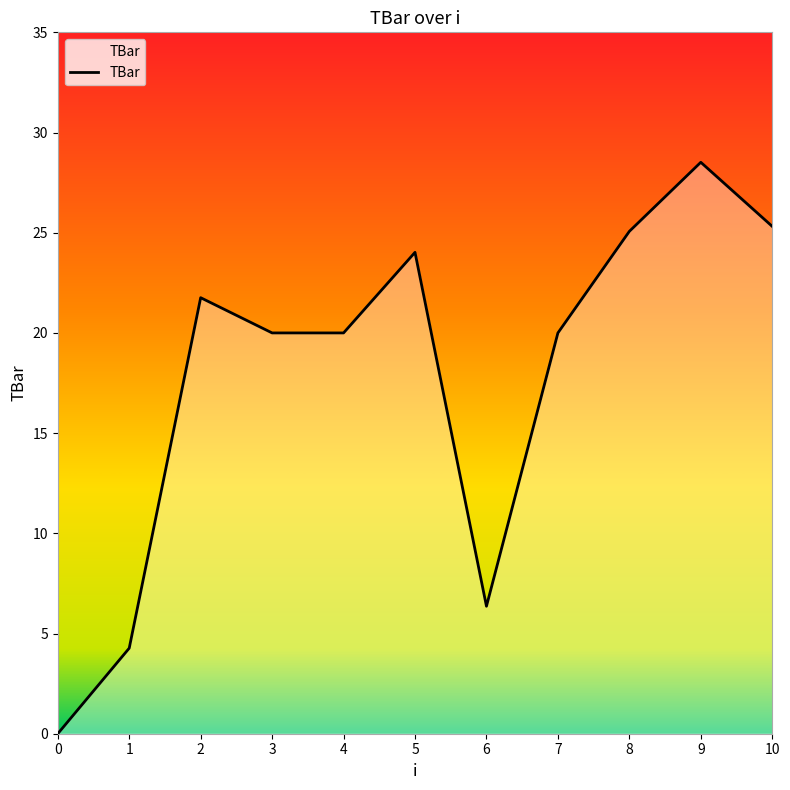

True or false: the data shows 7.6 at 5.

False